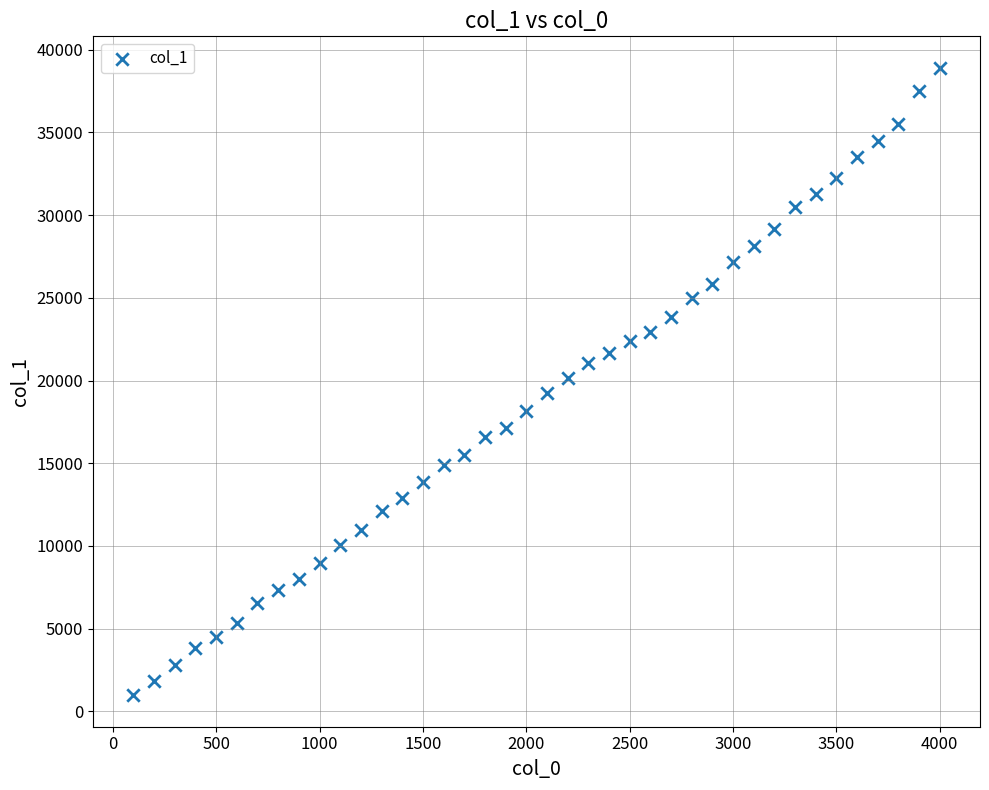

What is the range of X values (max minus min)?

3900